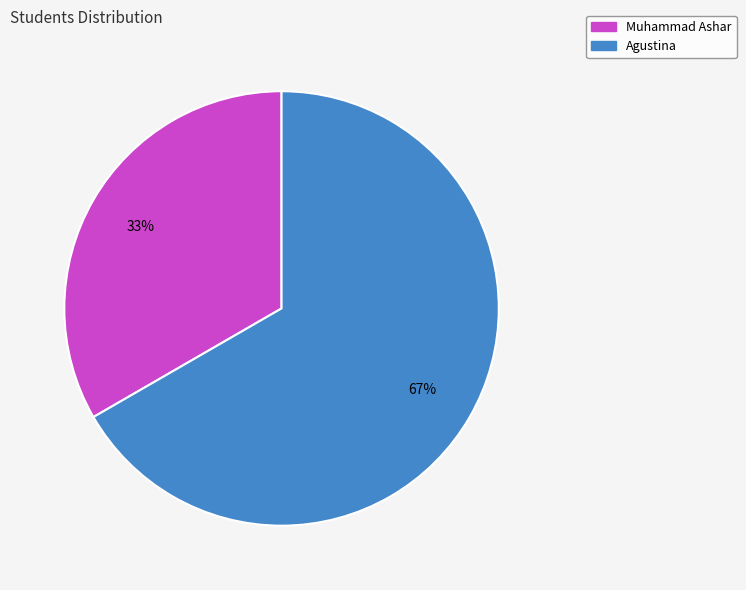

The Muhammad Ashar slice represents 47% of the pie. True or false?

False